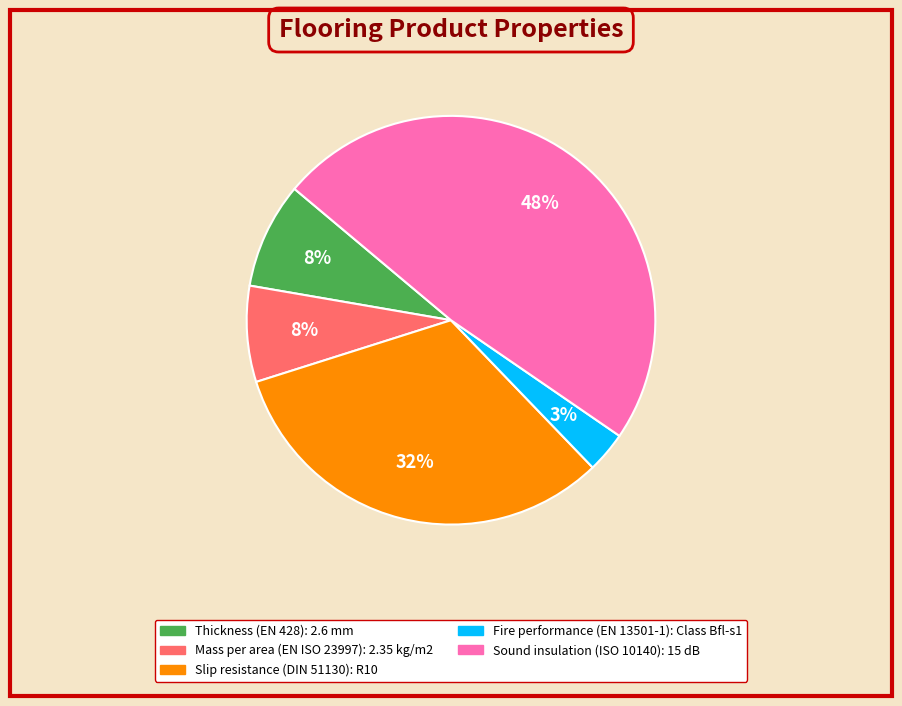

To the nearest percent, what is the average slice percentage?

20%